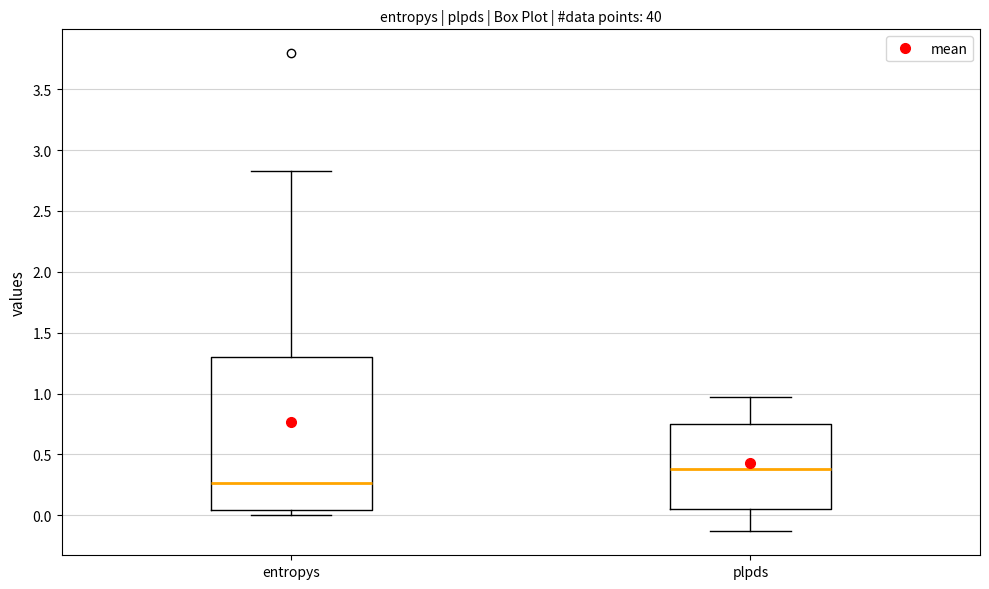

Where is the upper edge of the box for entropys on the y-axis? The values are not printed on the chart, so give them approximately, as read against the axis.

1.30